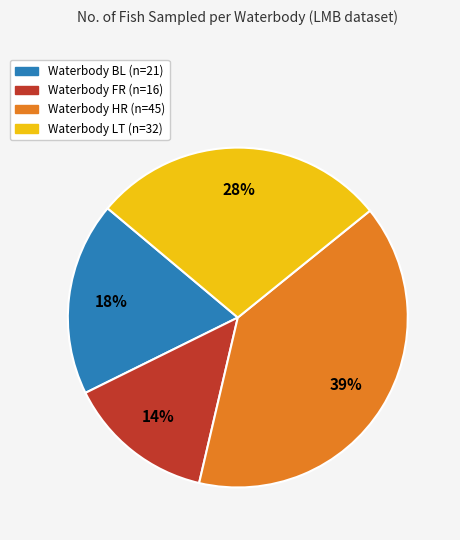

True or false: Waterbody BL (n=21) accounts for 18% of the total.

True